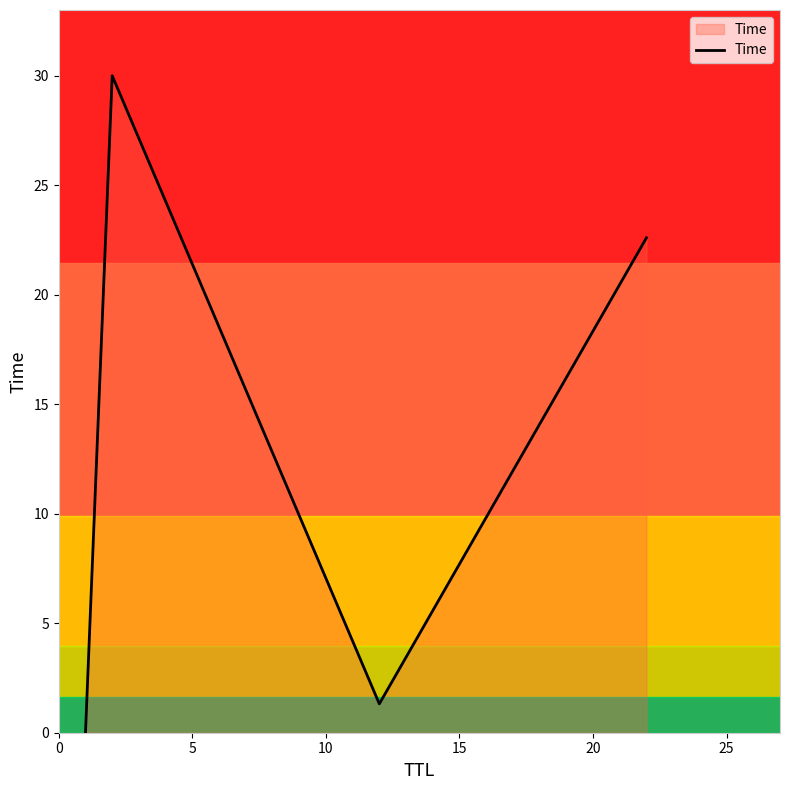

What is the difference between the maximum and second lowest values?

28.7